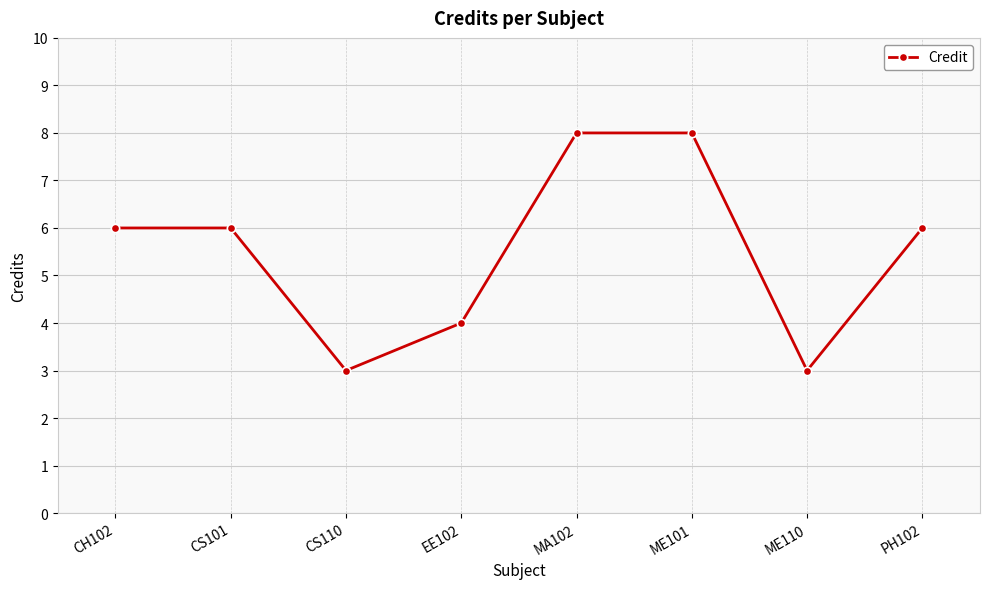

What is the minimum value shown in the chart?

3